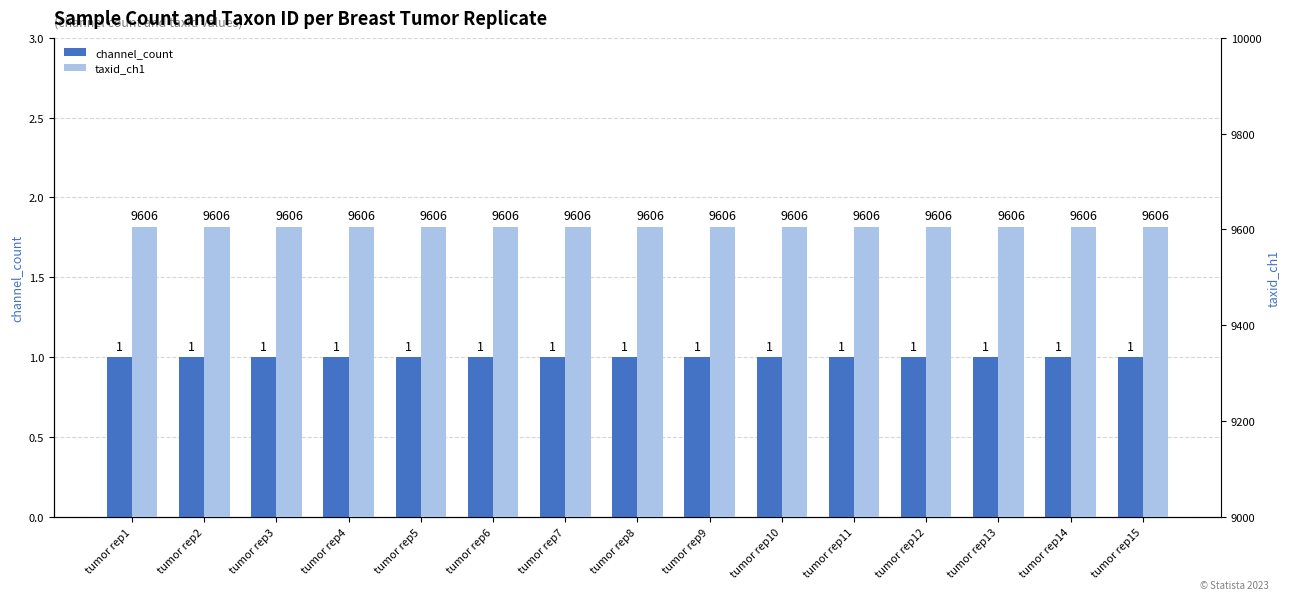

Reading left to right, extract all data points from this chart.

channel_count: tumor rep1=1	tumor rep2=1	tumor rep3=1	tumor rep4=1	tumor rep5=1	tumor rep6=1	tumor rep7=1	tumor rep8=1	tumor rep9=1	tumor rep10=1	tumor rep11=1	tumor rep12=1	tumor rep13=1	tumor rep14=1	tumor rep15=1
taxid_ch1: tumor rep1=9606	tumor rep2=9606	tumor rep3=9606	tumor rep4=9606	tumor rep5=9606	tumor rep6=9606	tumor rep7=9606	tumor rep8=9606	tumor rep9=9606	tumor rep10=9606	tumor rep11=9606	tumor rep12=9606	tumor rep13=9606	tumor rep14=9606	tumor rep15=9606